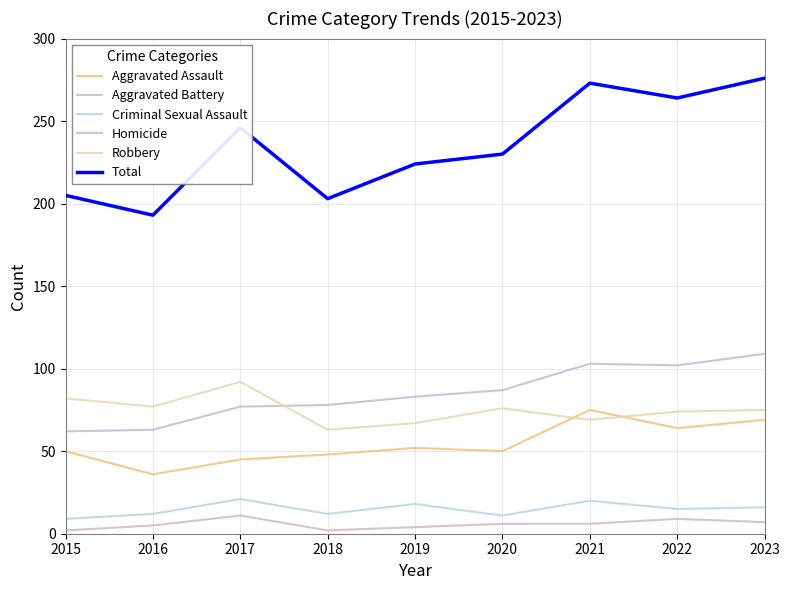

The value of Robbery at 2022 is 74. True or false?

True